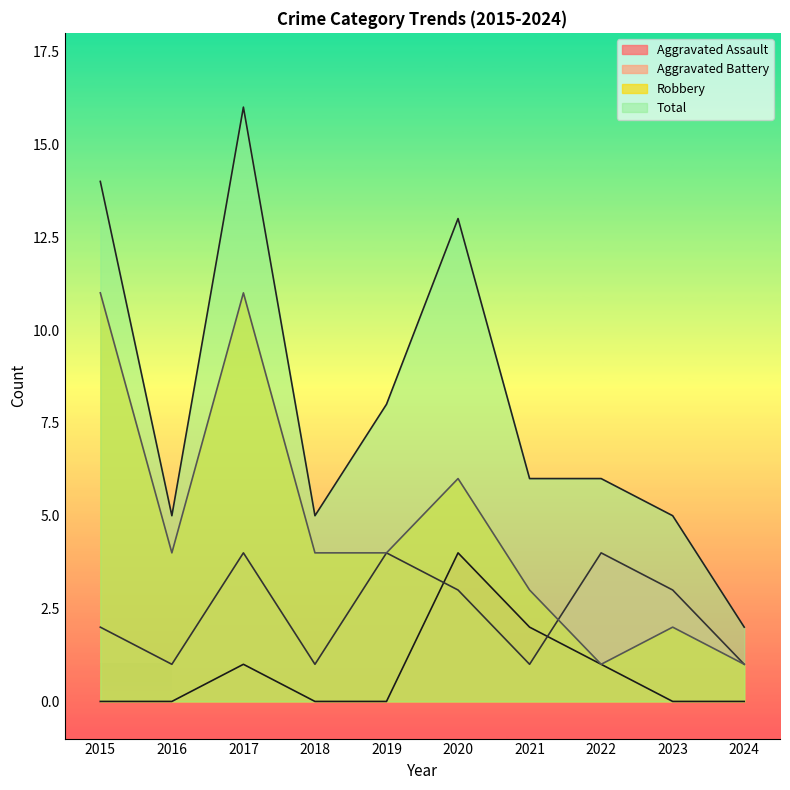

What are all the series names shown in the legend?

Aggravated Assault, Aggravated Battery, Robbery, Total